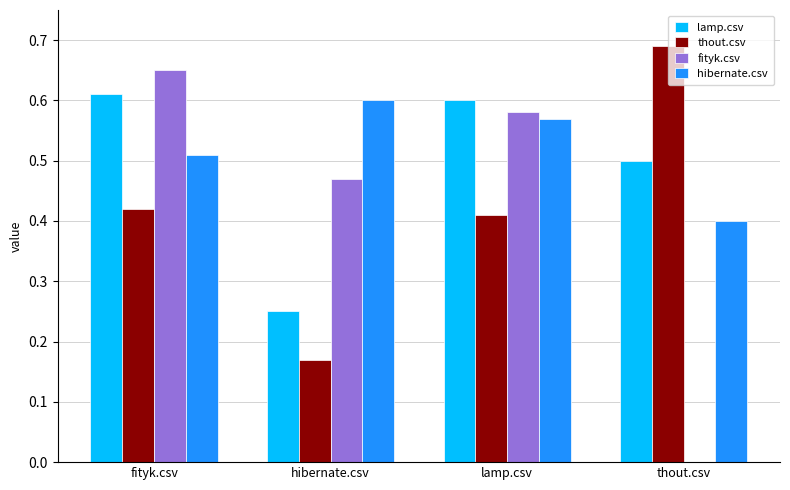

Which series changed the most between fityk.csv and hibernate.csv?

lamp.csv